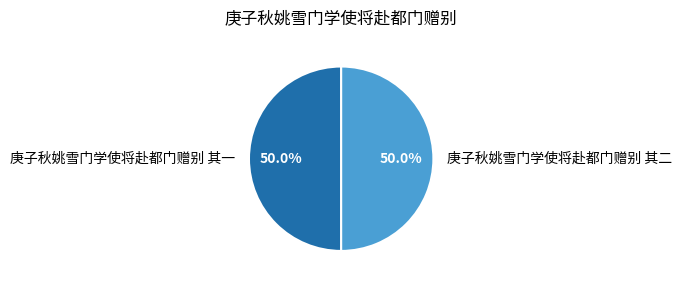

What is the ratio of the value at 庚子秋姚雪门学使将赴都门赠别 其一 to the value at 庚子秋姚雪门学使将赴都门赠别 其二?

1.0